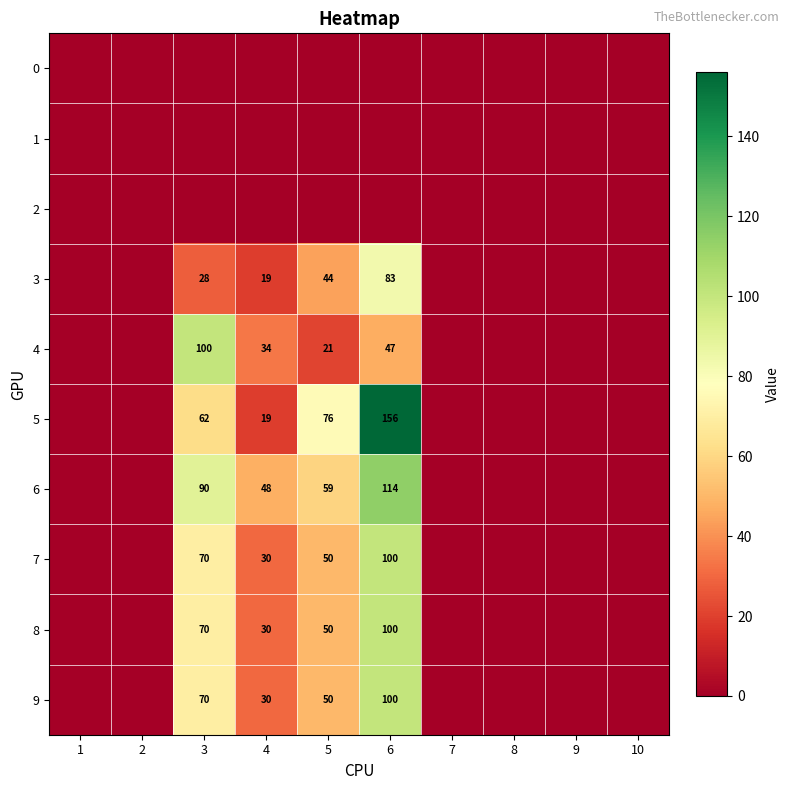

At which category is the sum across all series the highest?

6